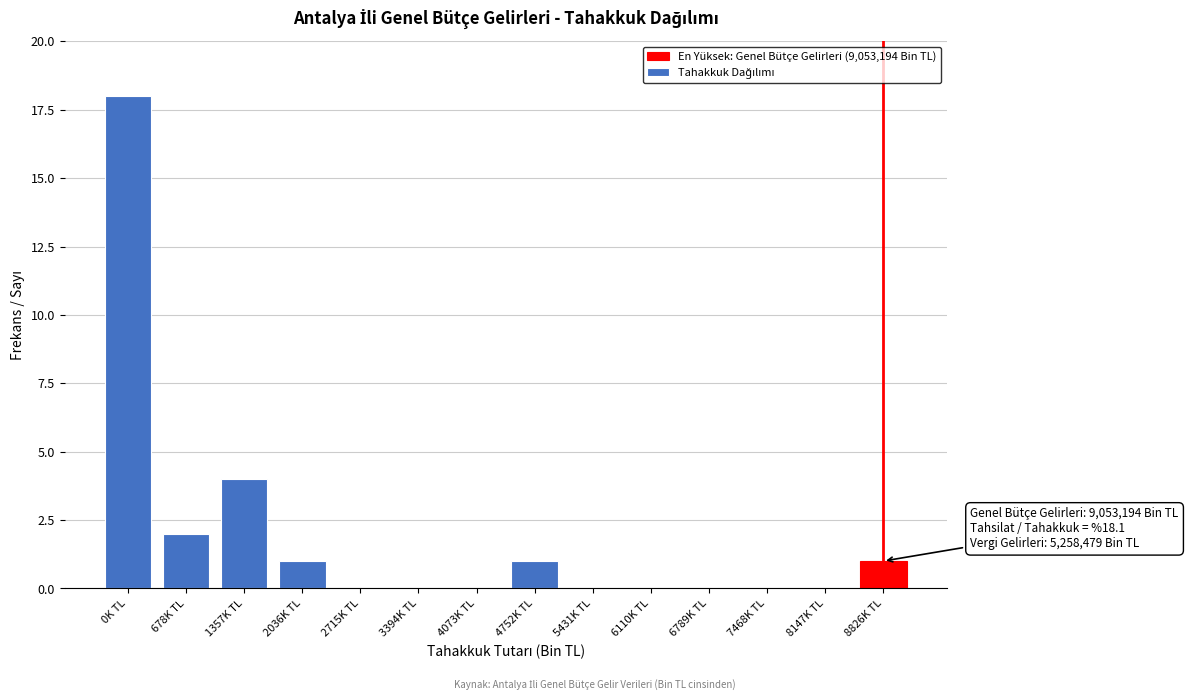

Reading right to left, list all the values displayed in this chart.

8826K TL=1	8147K TL=0	7468K TL=0	6789K TL=0	6110K TL=0	5431K TL=0	4752K TL=1	4073K TL=0	3394K TL=0	2715K TL=0	2036K TL=1	1357K TL=4	678K TL=2	0K TL=18